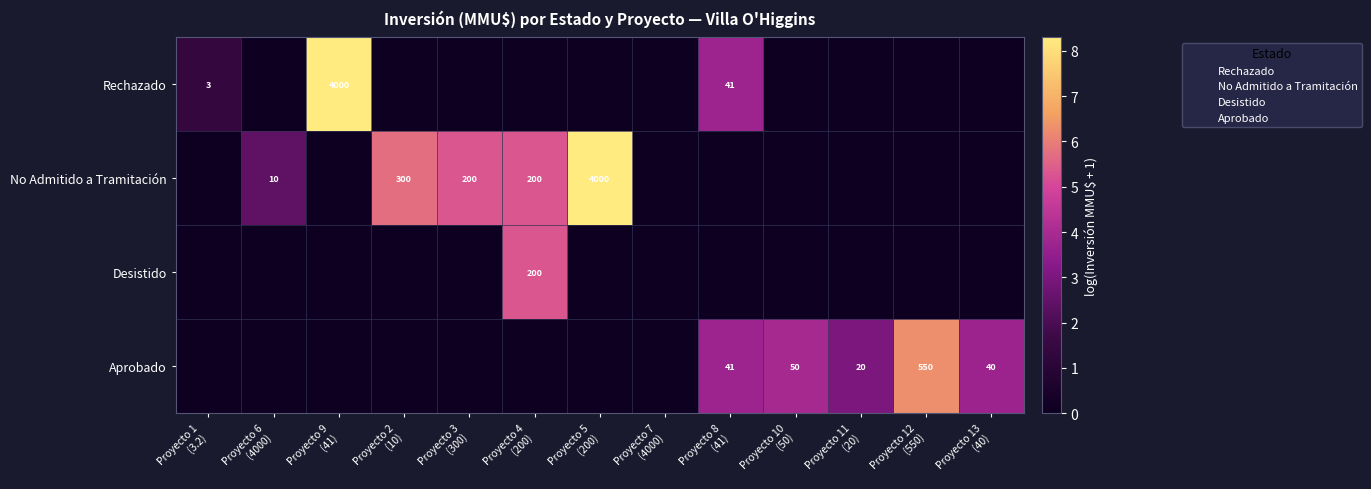

Which series has the largest range (max minus min)?

Rechazado